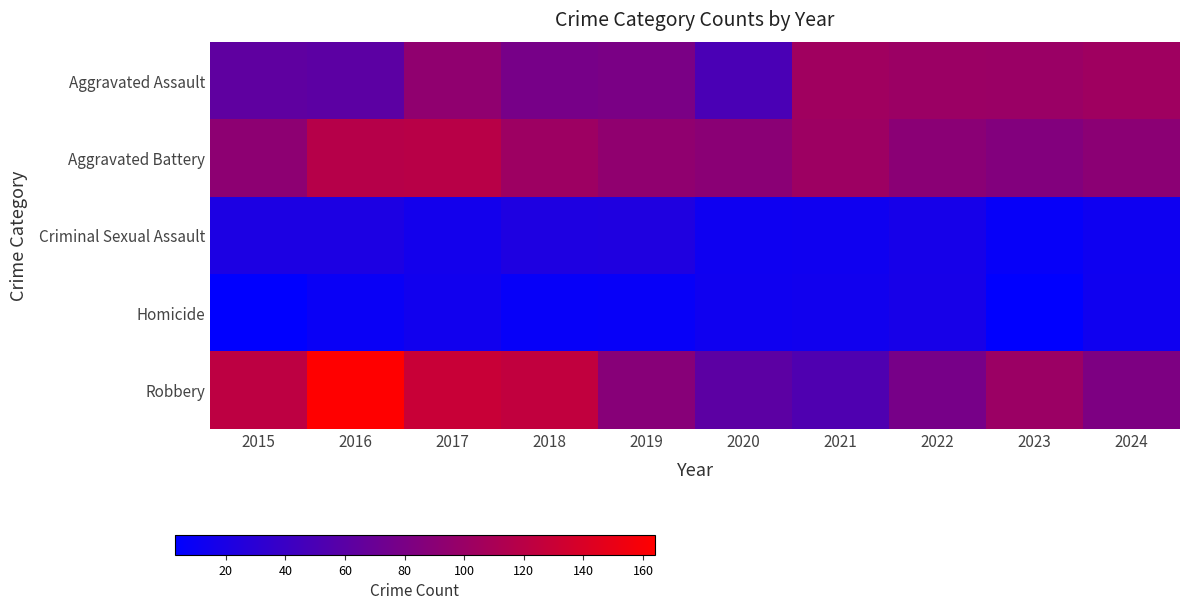

Reading left to right, extract all data points from this chart.

Aggravated Assault: 2015=63	2016=61	2017=94	2018=78	2019=80	2020=50	2021=104	2022=101	2023=100	2024=103
Aggravated Battery: 2015=92	2016=118	2017=119	2018=102	2019=94	2020=90	2021=102	2022=90	2023=85	2024=91
Criminal Sexual Assault: 2015=21	2016=21	2017=15	2018=22	2019=23	2020=12	2021=13	2022=17	2023=7	2024=12
Homicide: 2015=3	2016=9	2017=14	2018=7	2019=8	2020=13	2021=14	2022=18	2023=3	2024=13
Robbery: 2015=122	2016=164	2017=129	2018=125	2019=88	2020=61	2021=53	2022=78	2023=101	2024=82